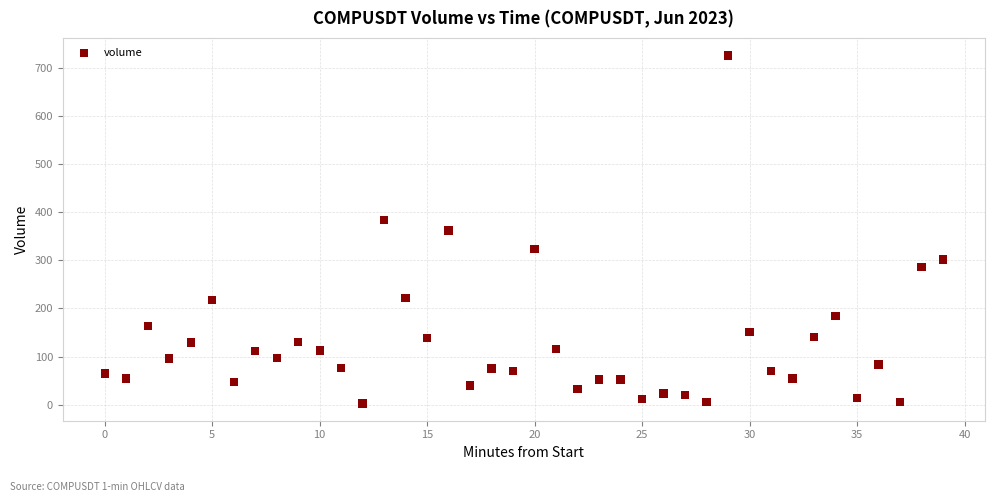

What is the range of Y values (max minus min)?

722.8